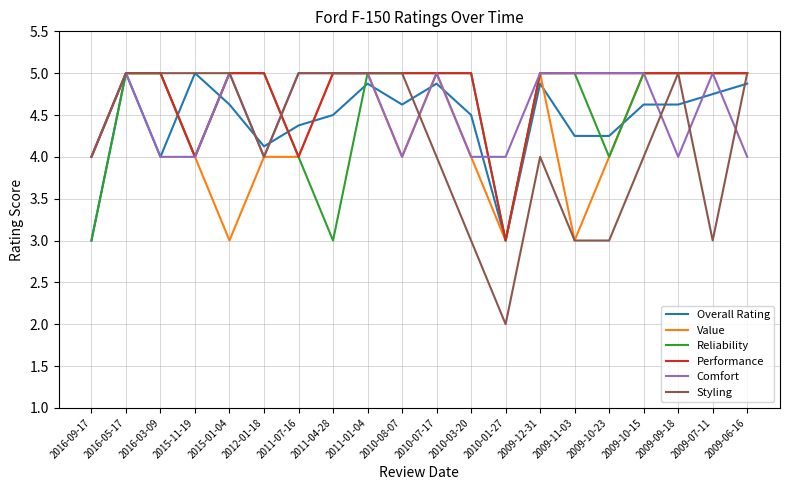

What is the sum of all Value values?

87.0